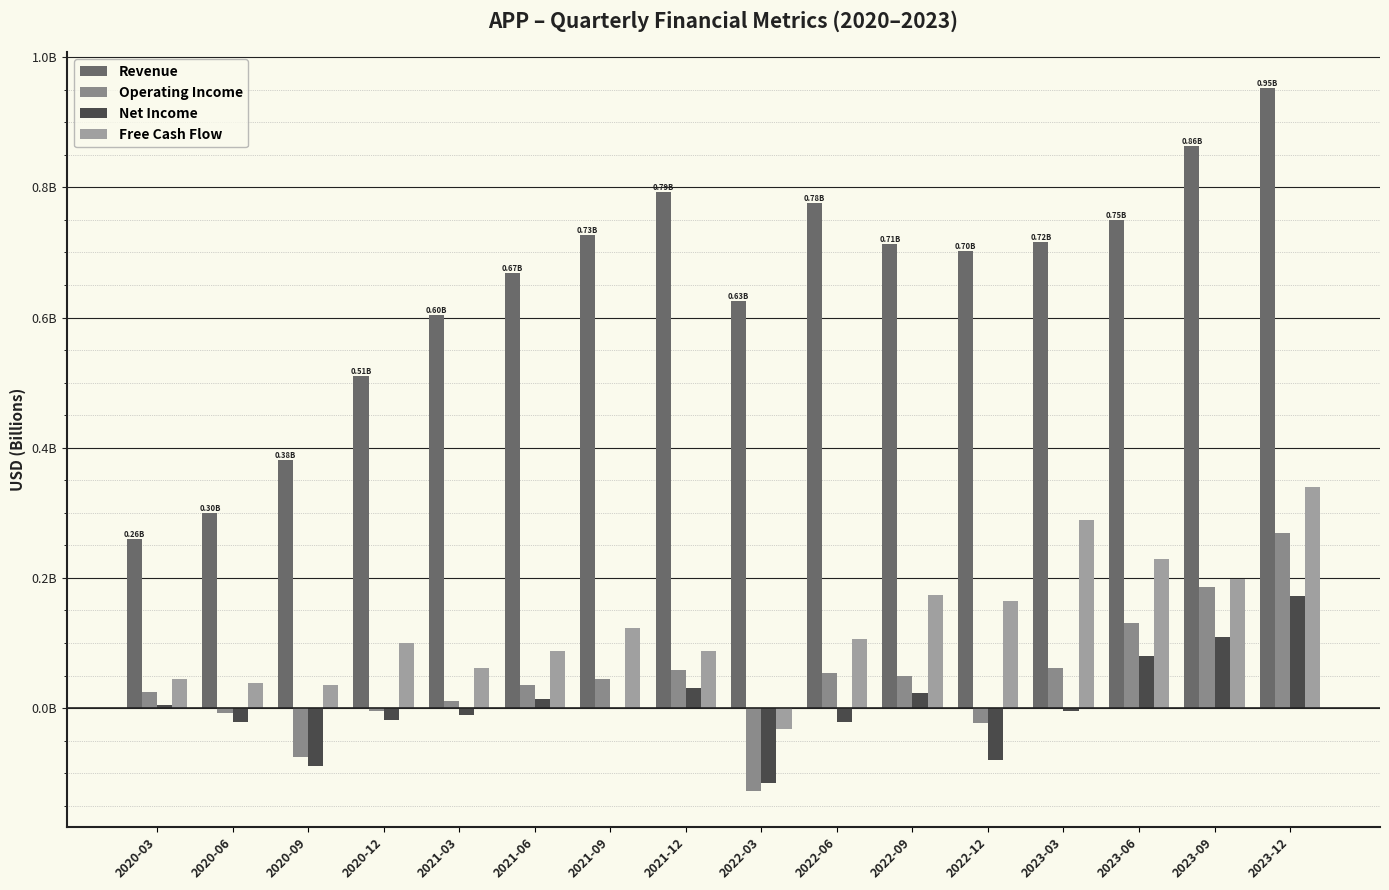

True or false: Free Cash Flow has a value of 0.5 at 2023-12.

False